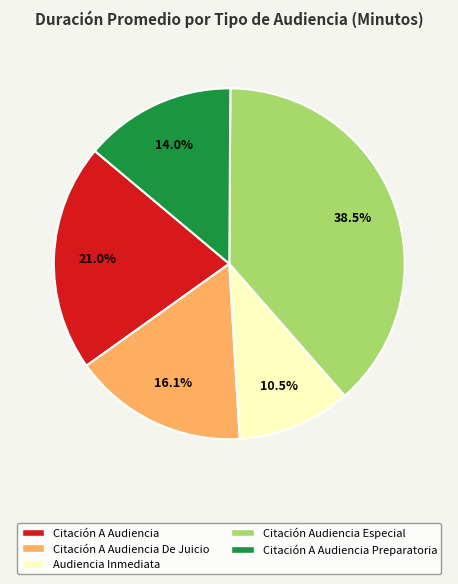

To the nearest percent, what is the difference between the largest and smallest slice percentages?

28%